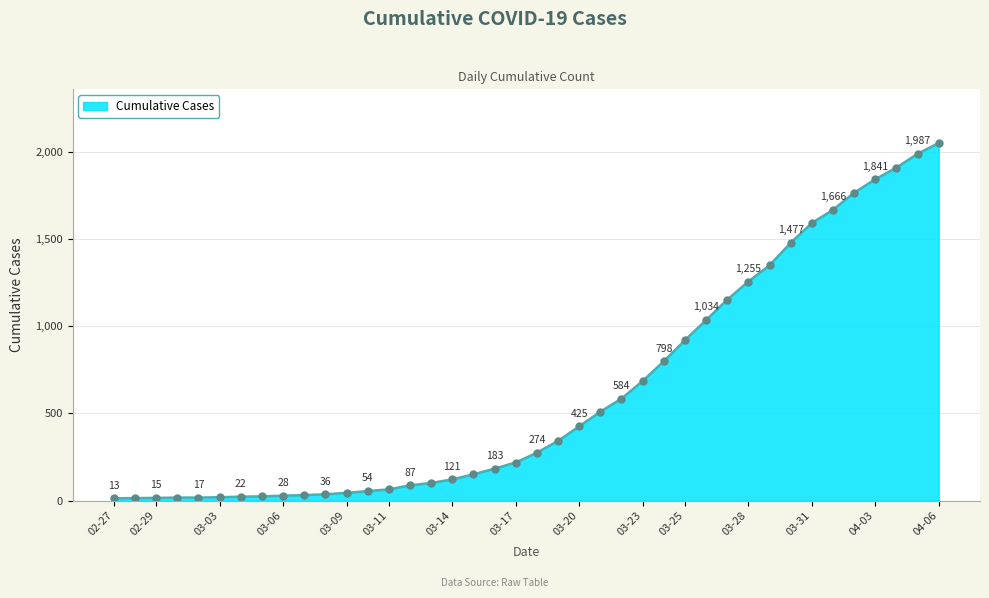

What is the sum of all values?

24864